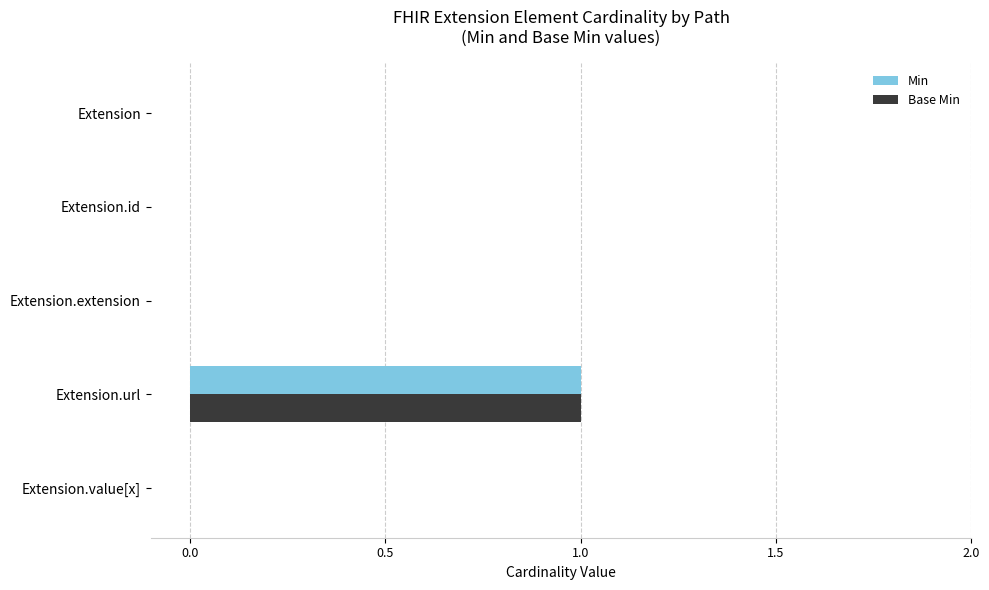

Which category has the highest value in the Min series?

Extension.url